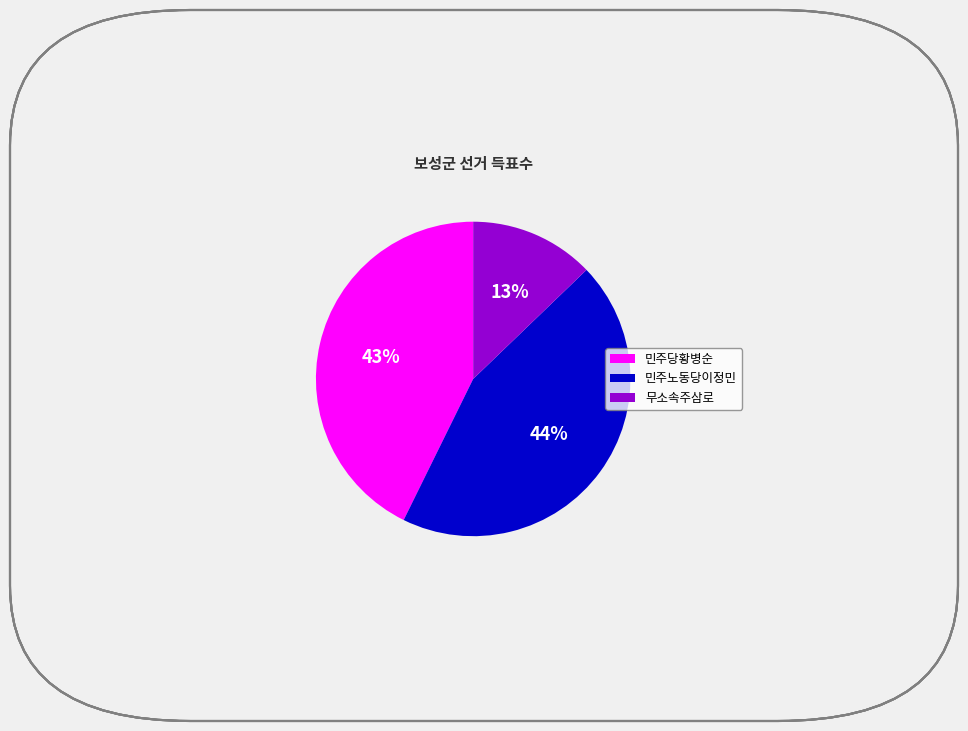

To the nearest percent, what percentage of the pie is 민주당황병순?

43%